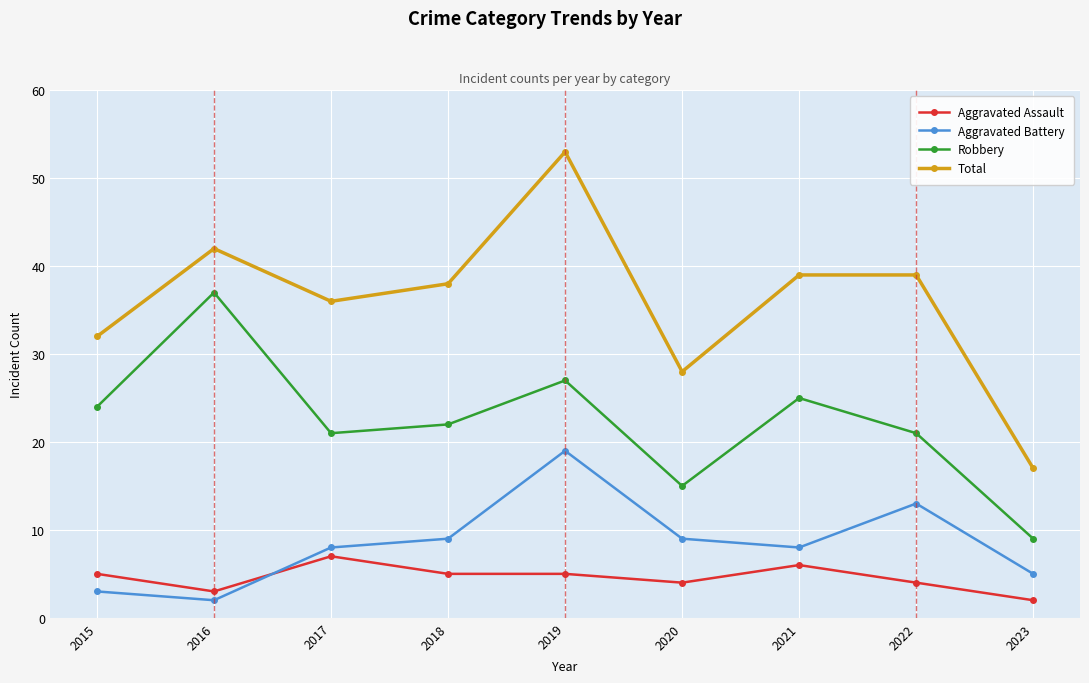

Rank the series by their maximum value, from lowest to highest.

Aggravated Assault, Aggravated Battery, Robbery, Total